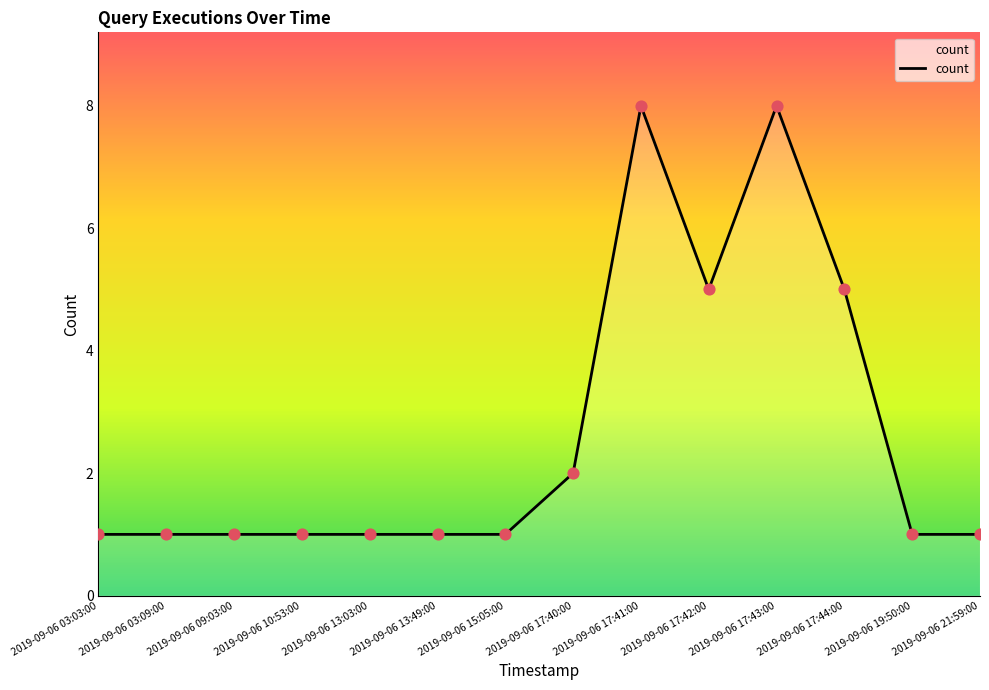

Between 2019-09-06 17:40:00 and 2019-09-06 15:05:00, which is larger?

2019-09-06 17:40:00